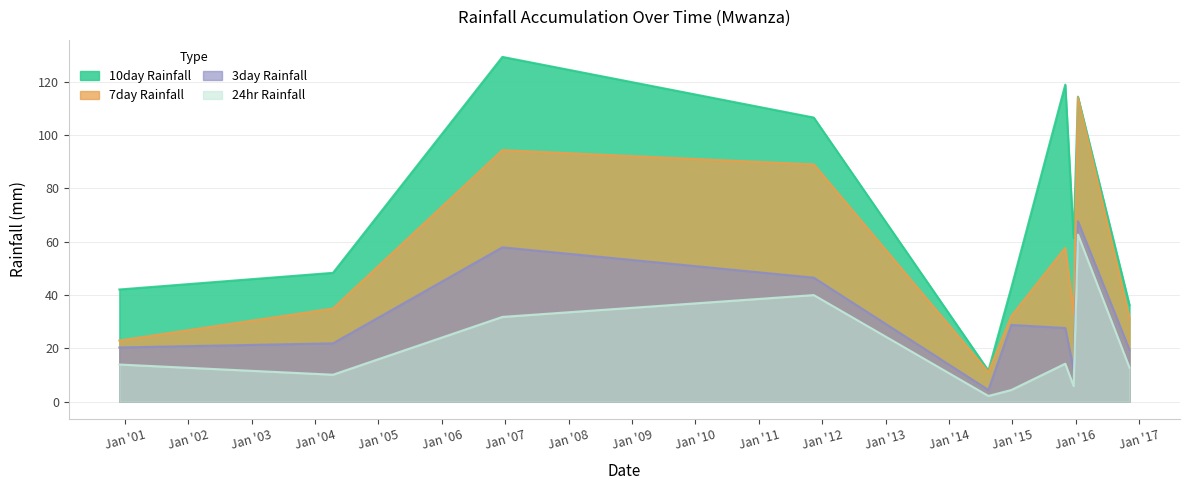

List the series in order of their overall mean, lowest first.

24hr Rainfall, 3day Rainfall, 7day Rainfall, 10day Rainfall